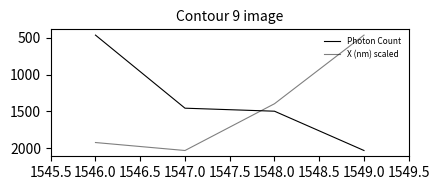

How many categories are shown in the chart?

4